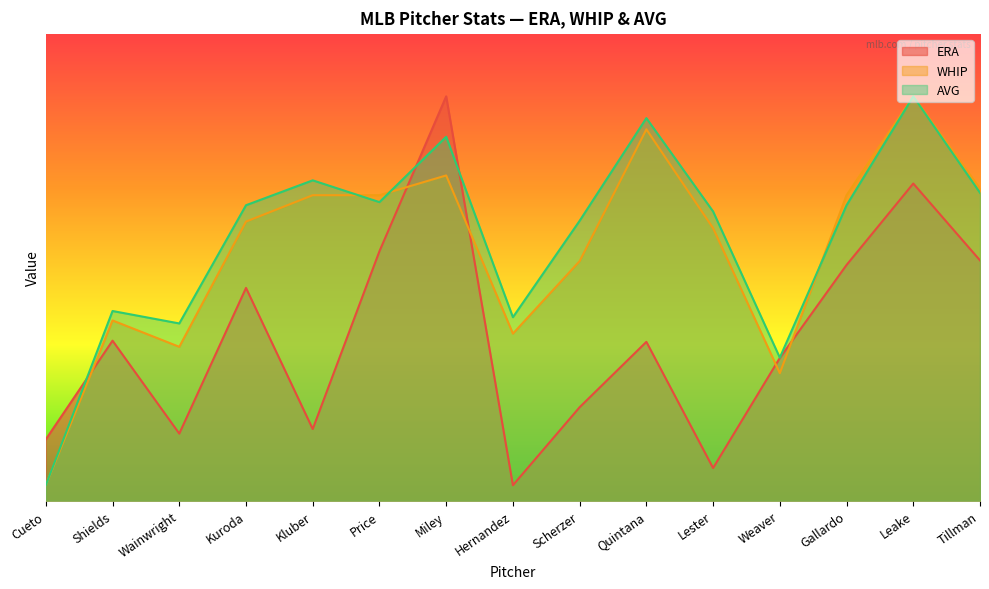

Rank the series at Quintana from highest to lowest value.

AVG, WHIP, ERA